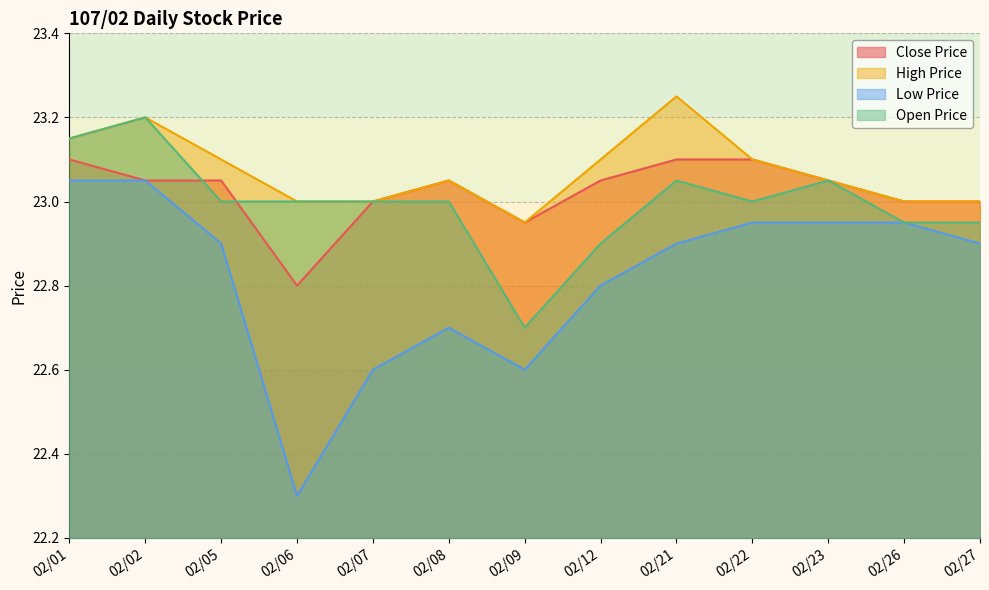

At which category is the sum across all series the highest?

02/02